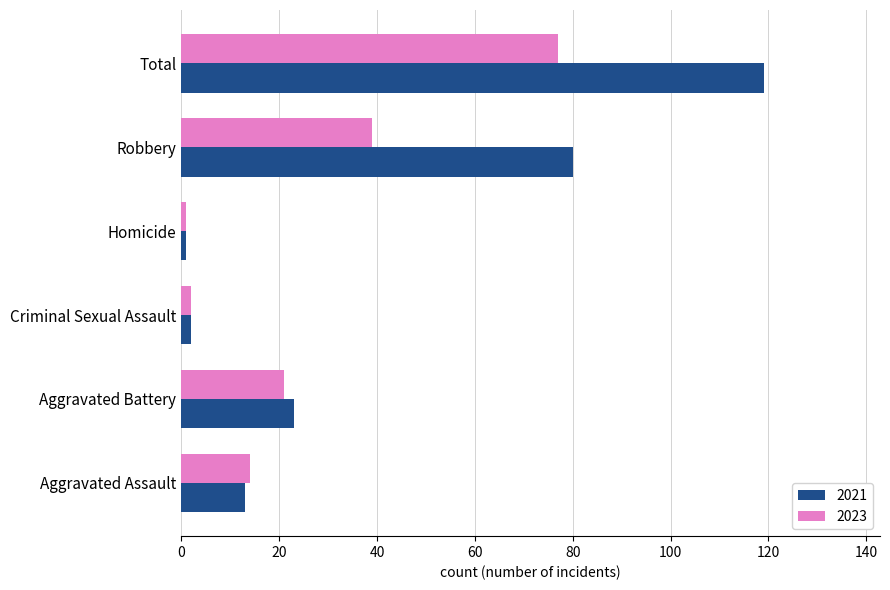

Rank the series by their maximum value, from lowest to highest.

2023, 2021